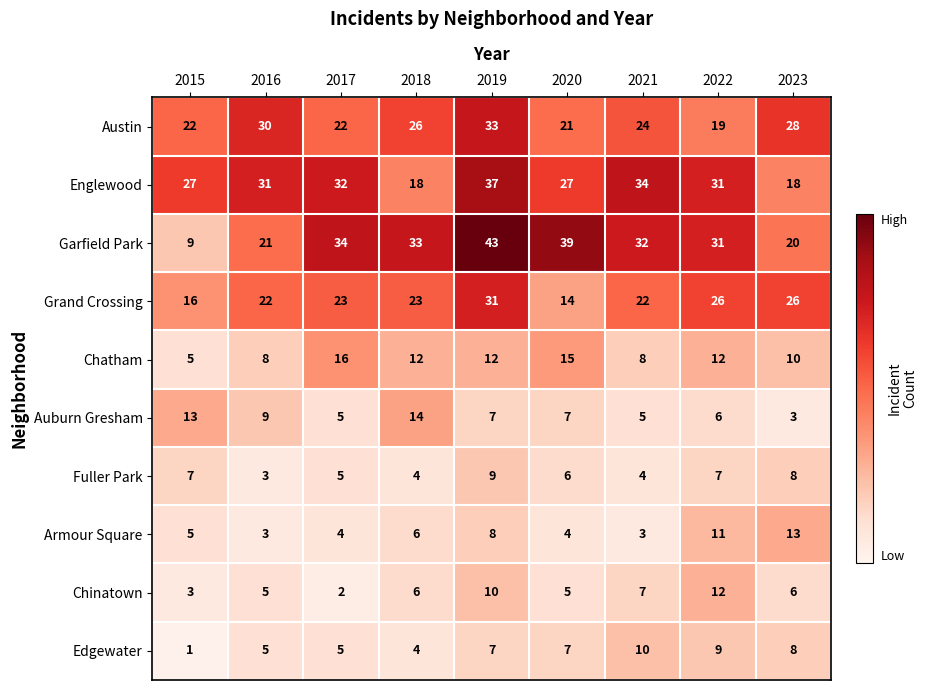

Which series has the largest total across all categories?

Garfield Park